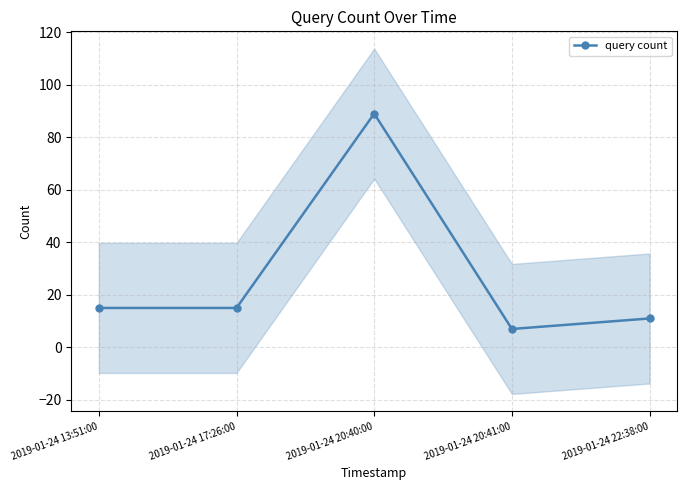

Count the number of categories in the chart.

5